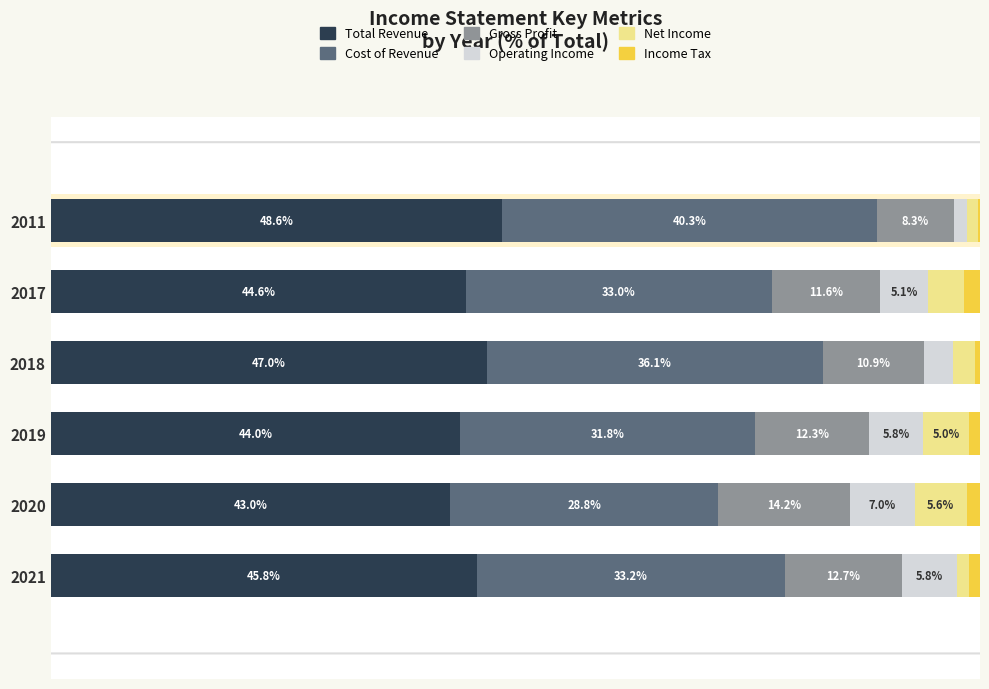

Is it true that Cost of Revenue equals 33.2 at 2021?

True